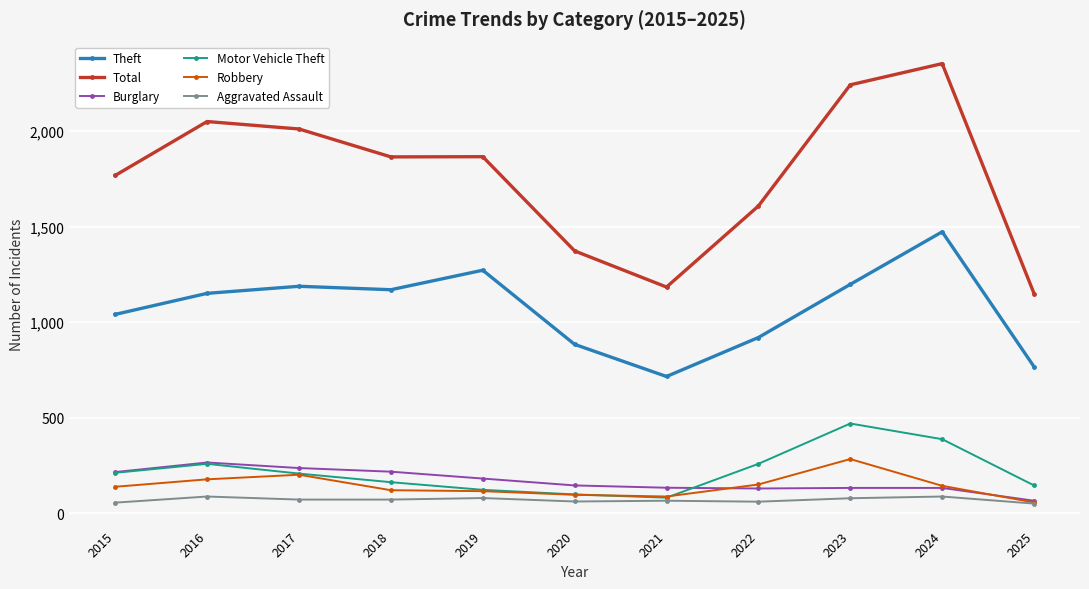

True or false: Total and Theft intersect in this chart.

False